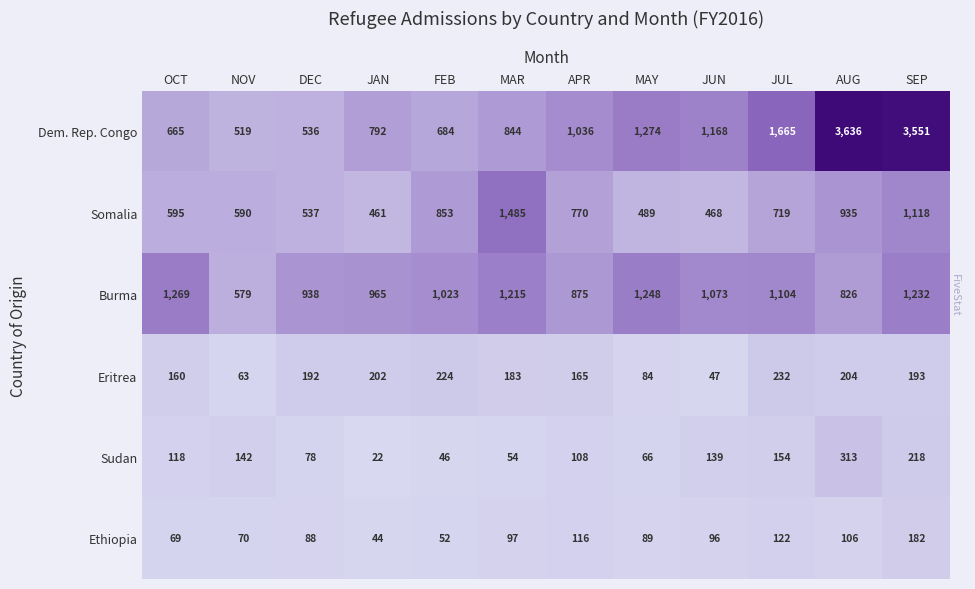

What is the difference between the highest and lowest values at JUL?

1543